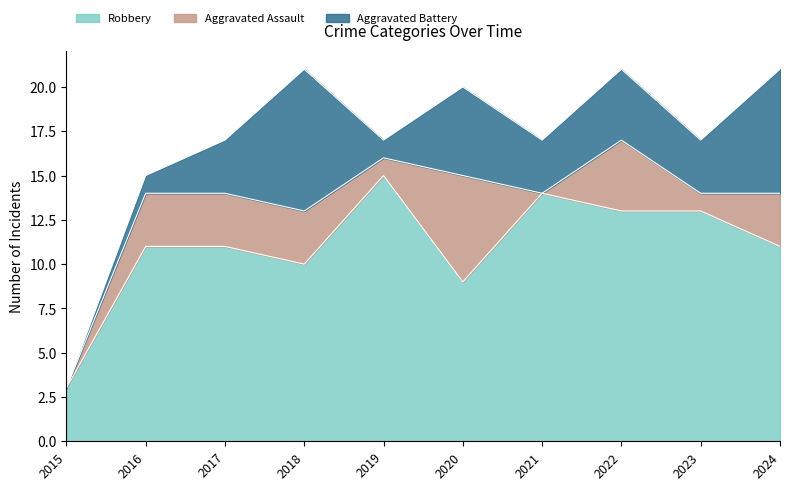

Which series changed the most between 2022 and 2024?

Aggravated Battery